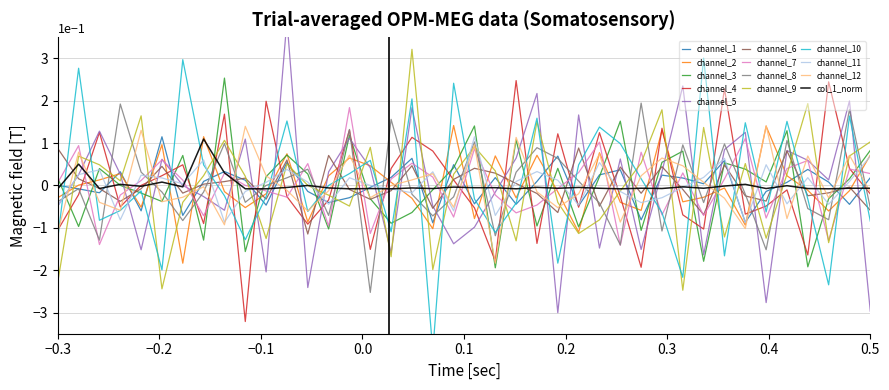

Which series ends up on top after the final intersection of channel_3 and channel_4?

channel_3